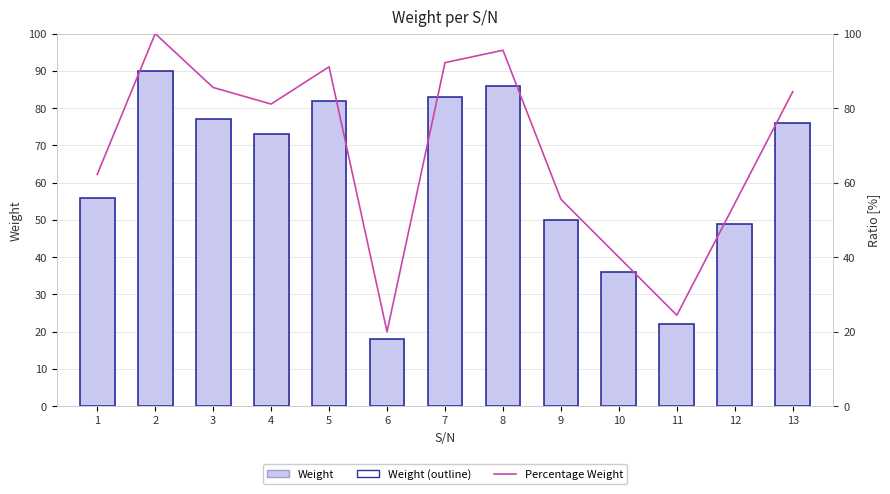

Rank the categories by Percentage Weight value from lowest to highest.

6, 11, 10, 12, 9, 1, 4, 13, 3, 5, 7, 8, 2